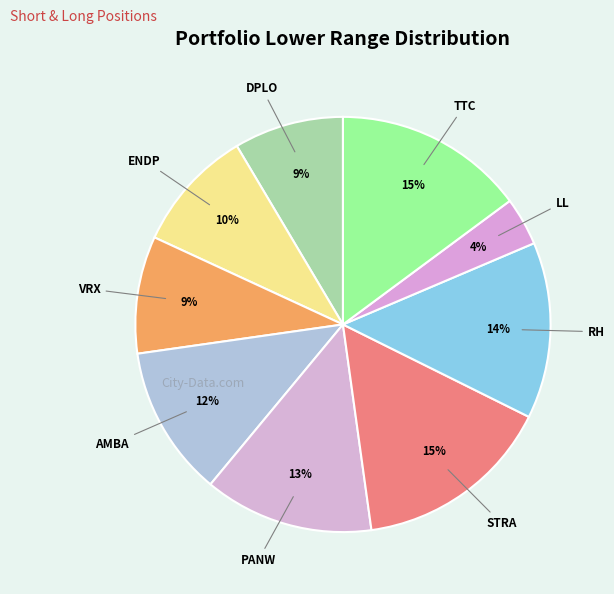

How many slices are in this pie chart?

9